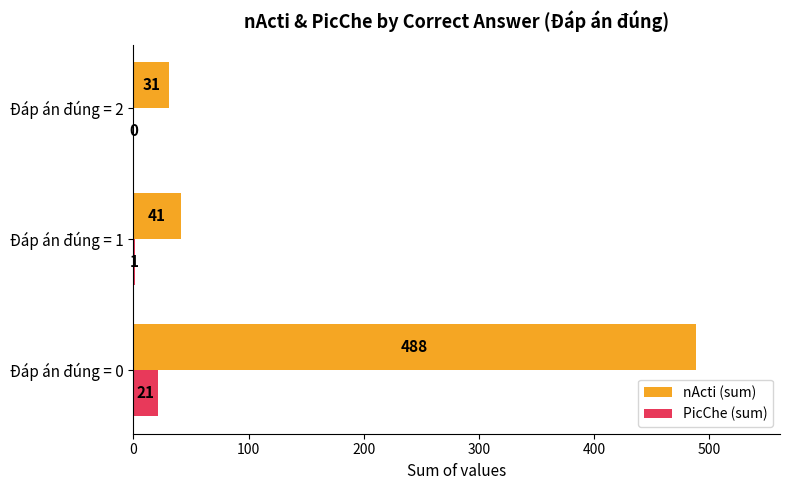

Which series has the largest total across all categories?

nActi (sum)